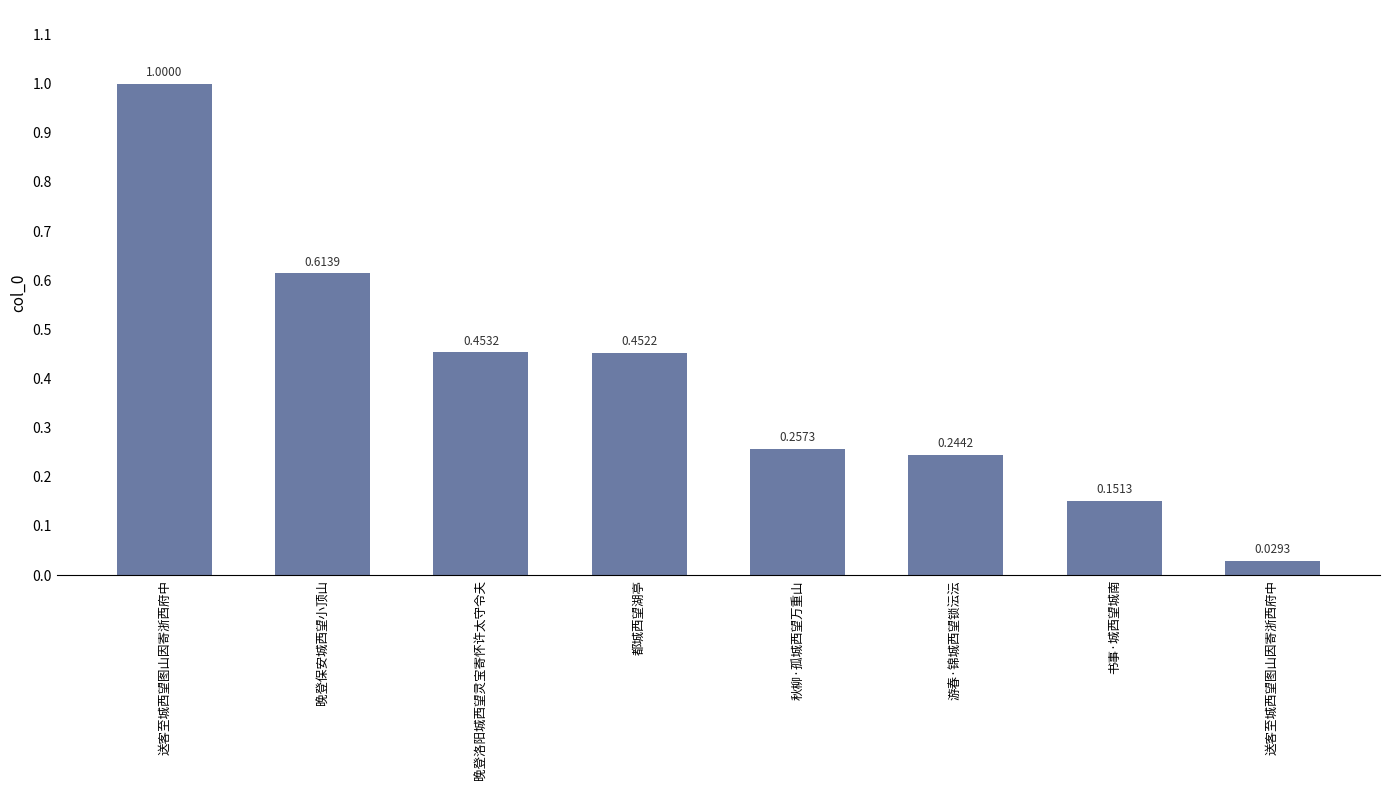

Rank the categories by value from lowest to highest.

送客至城西望图山因寄浙西府中, 书事·城西望城南, 游春·锦城西望锁沄沄, 秋柳·孤城西望万重山, 都城西望湖亭, 晚登洛阳城西望灵宝寄怀许太守令夫, 晚登保安城西望小顶山, 送客至城西望图山因寄浙西府中